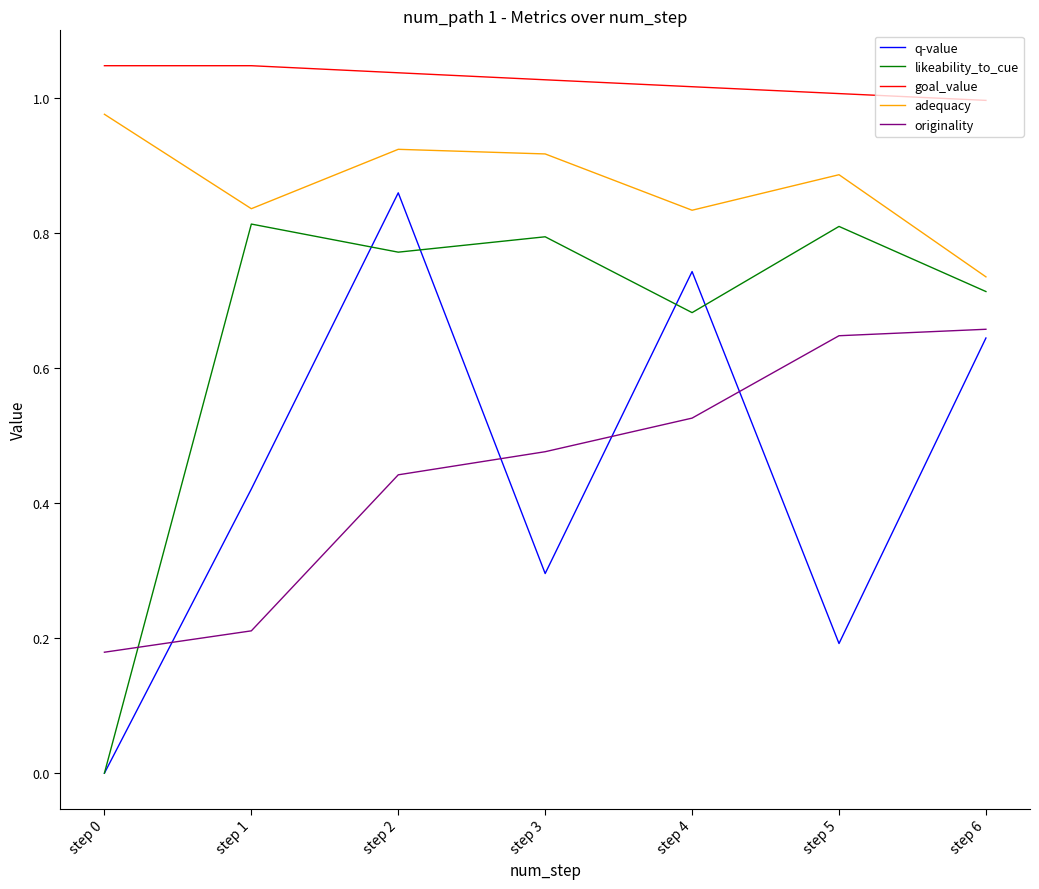

True or false: q-value and adequacy intersect in this chart.

False